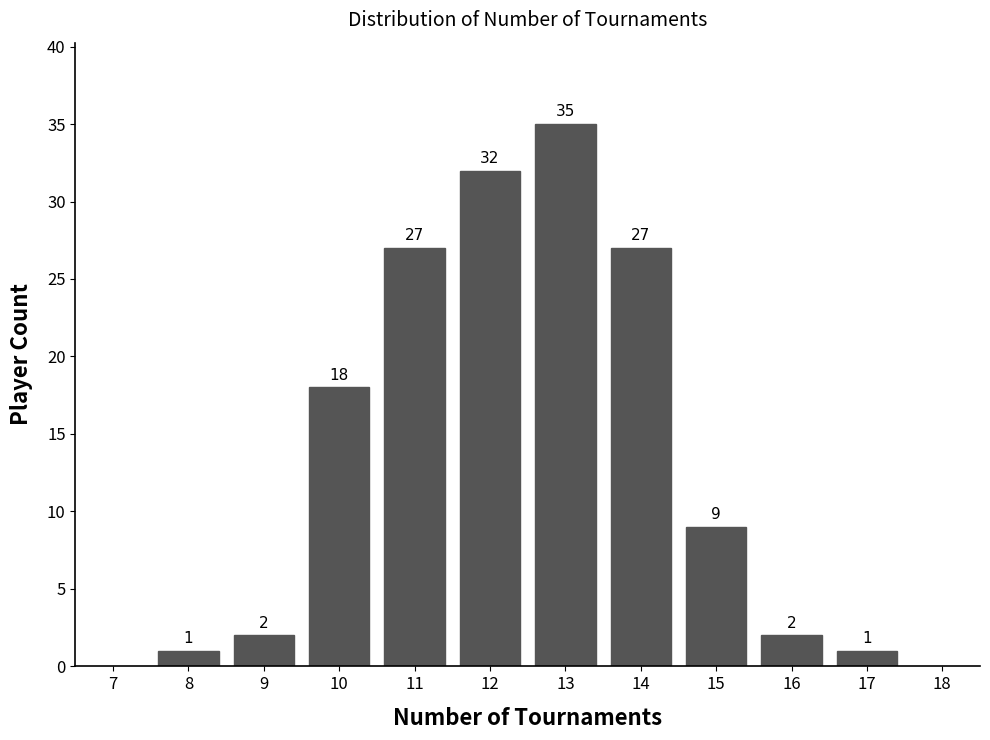

Reading left to right, transcribe all the data shown in this chart.

8=1	9=2	10=18	11=27	12=32	13=35	14=27	15=9	16=2	17=1